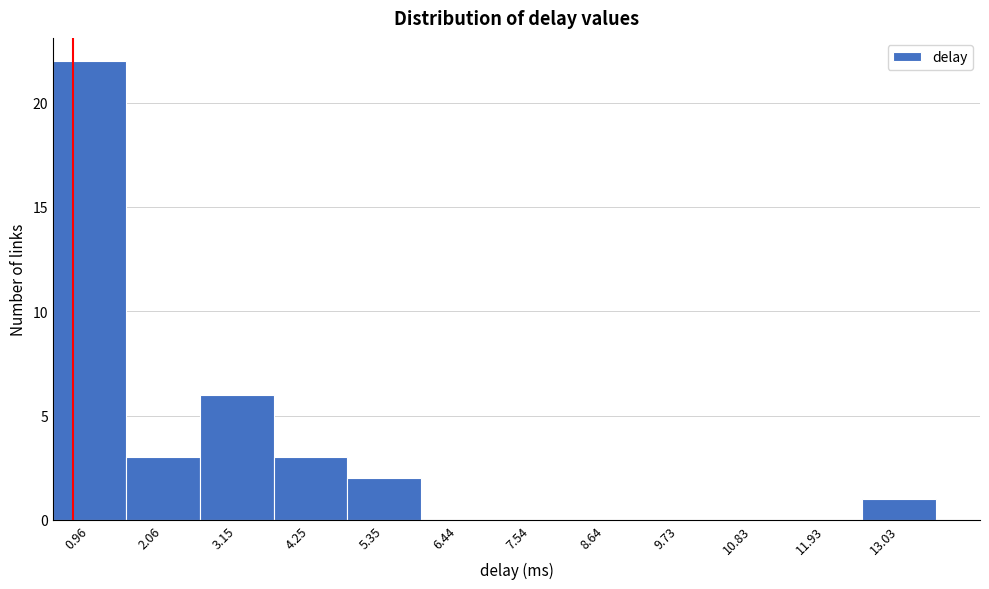

Reading right to left, transcribe all the data shown in this chart.

13.03=1	11.93=0	10.83=0	9.73=0	8.64=0	7.54=0	6.44=0	5.35=2	4.25=3	3.15=6	2.06=3	0.96=22